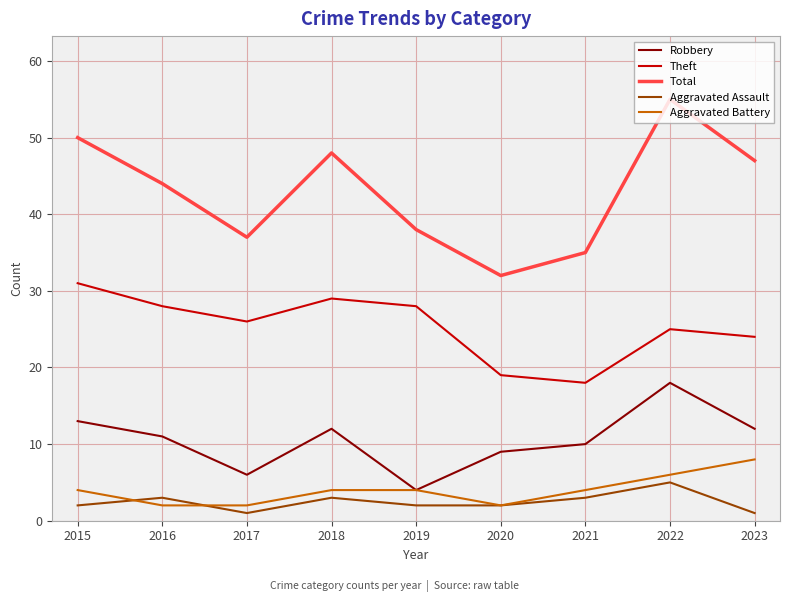

What is the sum of all Aggravated Battery values?

36